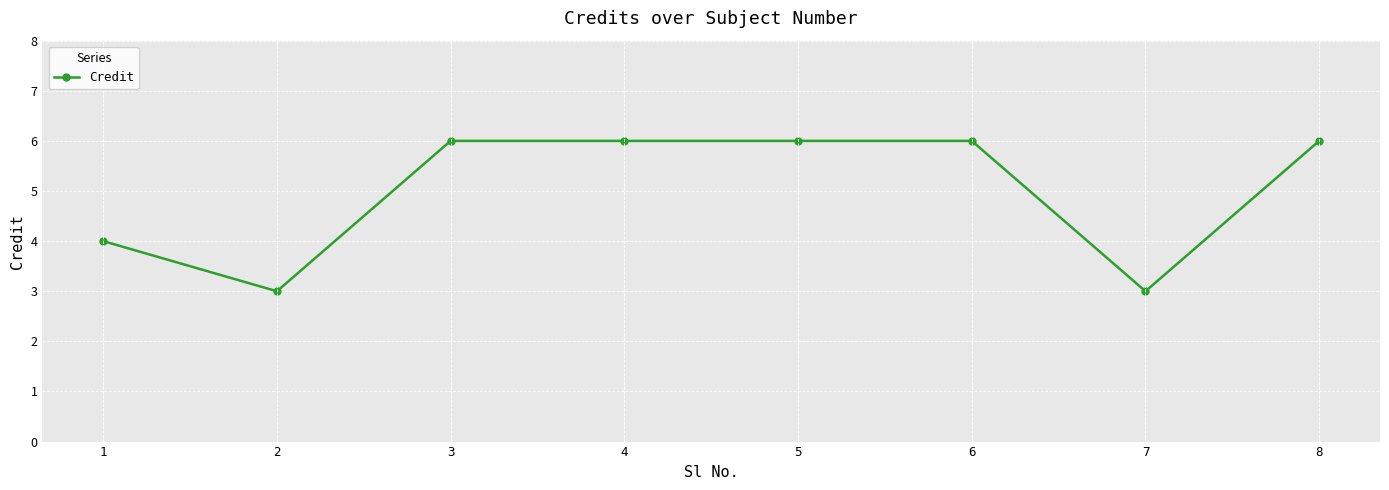

What is the change in value from 4 to 7?

-3